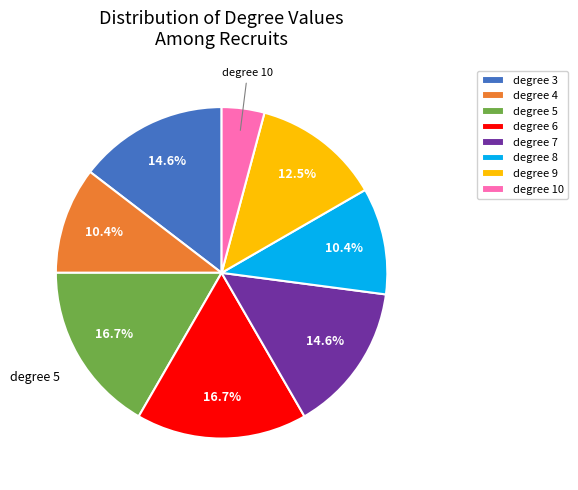

How many slices are in this pie chart?

8